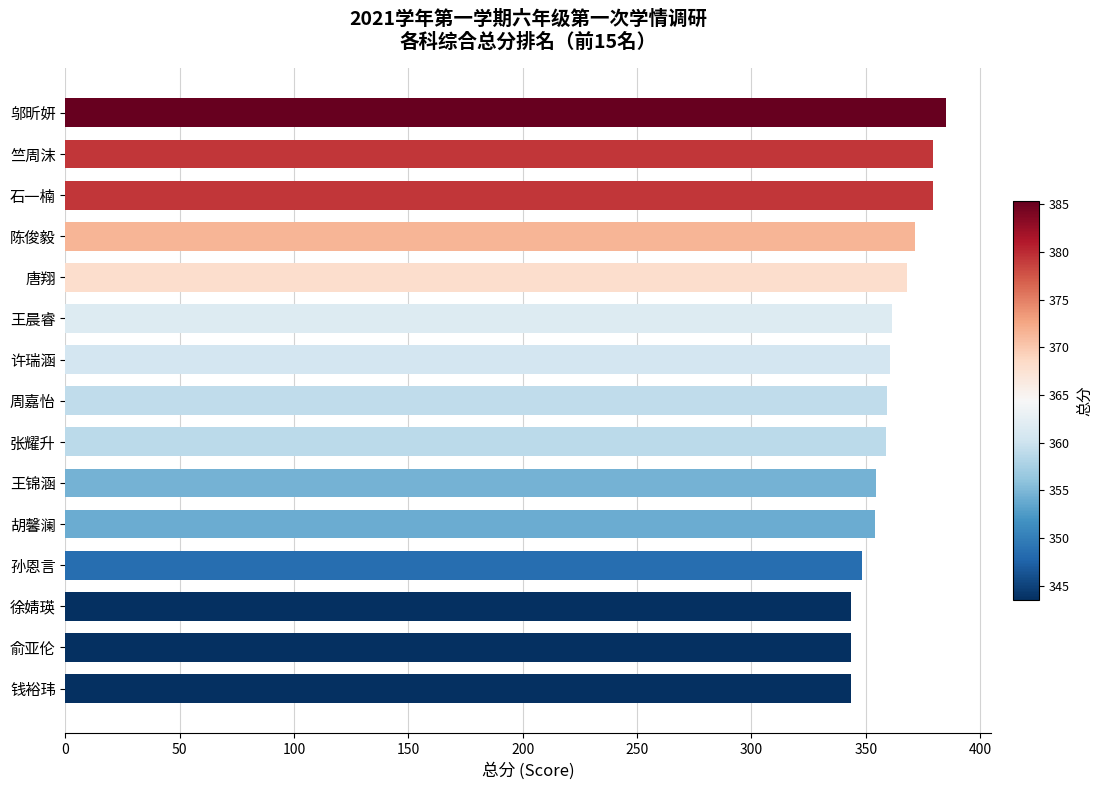

True or false: the data shows 227.6 at 邬昕妍.

False